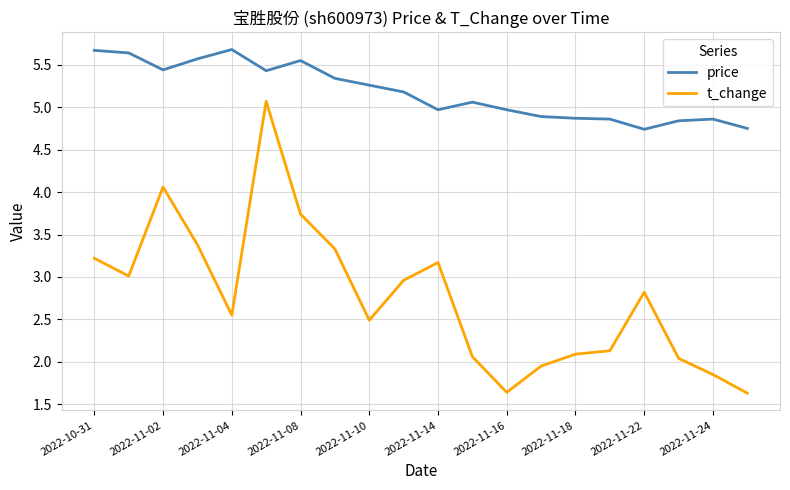

True or false: price and t_change intersect in this chart.

False